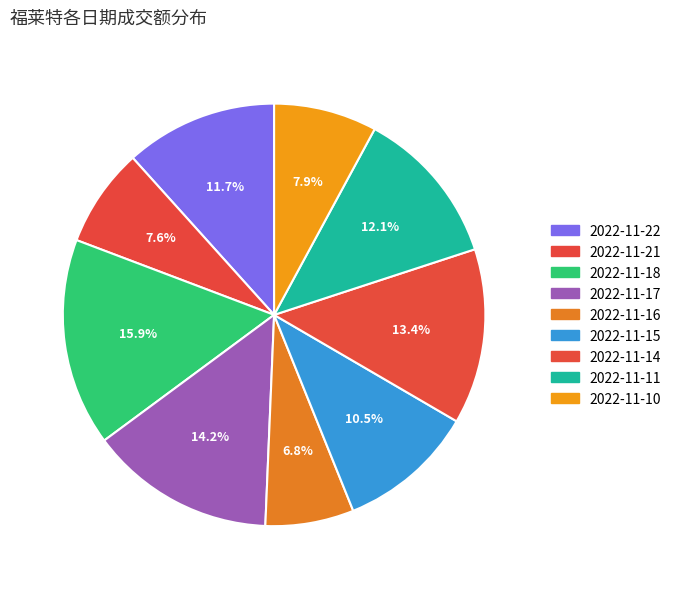

What is the change in value from 2022-11-18 to 2022-11-16?

-22066